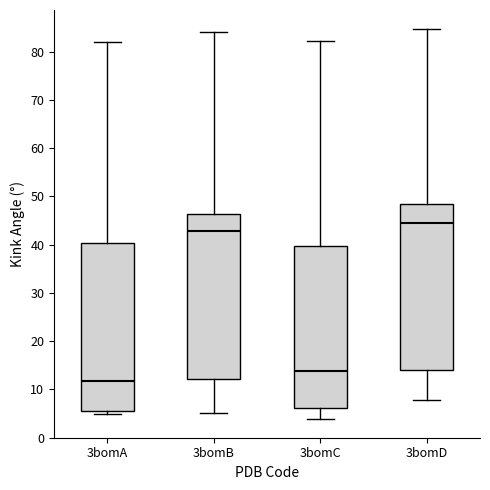

Where does the lower whisker of the box for 3bomD end on the y-axis? The values are not printed on the chart, so give them approximately, as read against the axis.

8